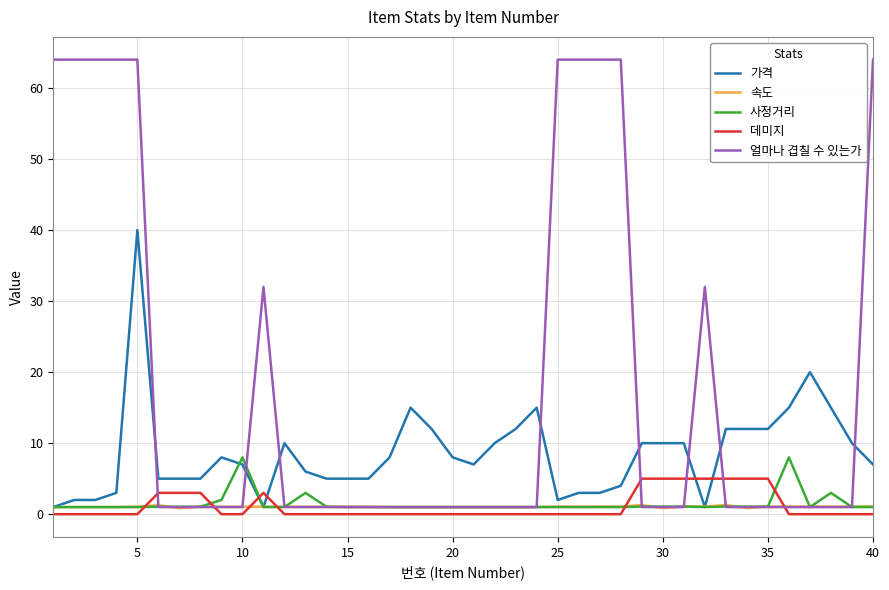

Which series has the largest total across all categories?

얼마나 겹칠 수 있는가